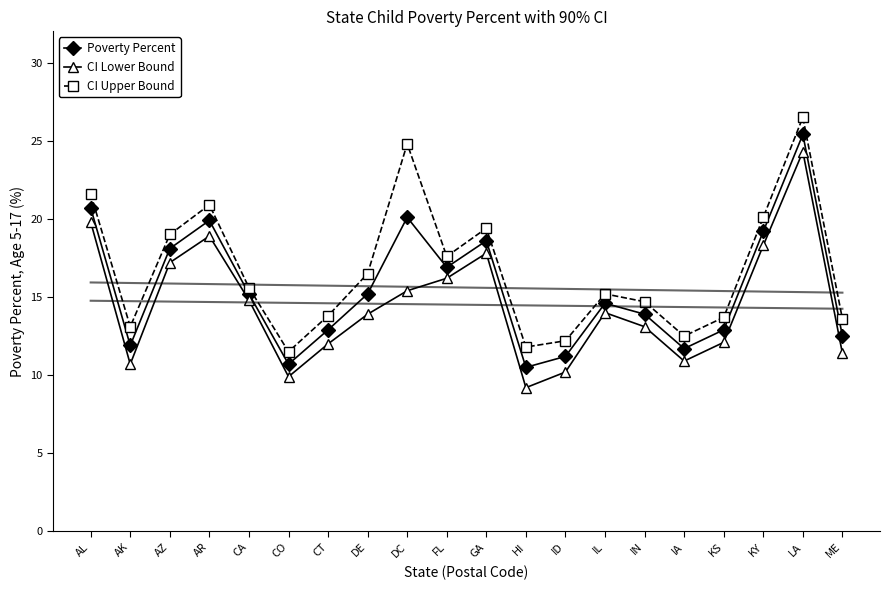

What is the value of the CI Upper Bound point at the 16th from the left?

12.5